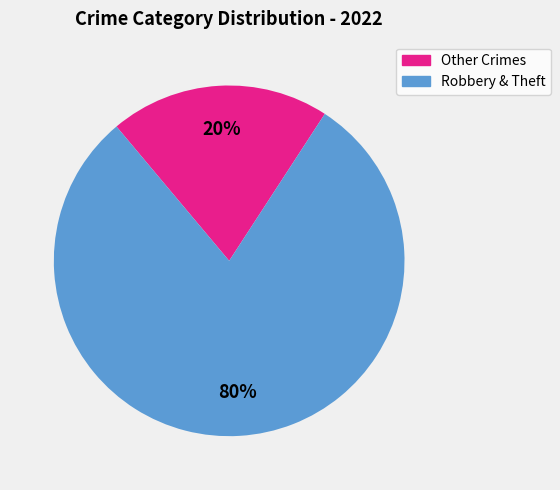

Is there any slice that represents more than half of the pie?

Yes